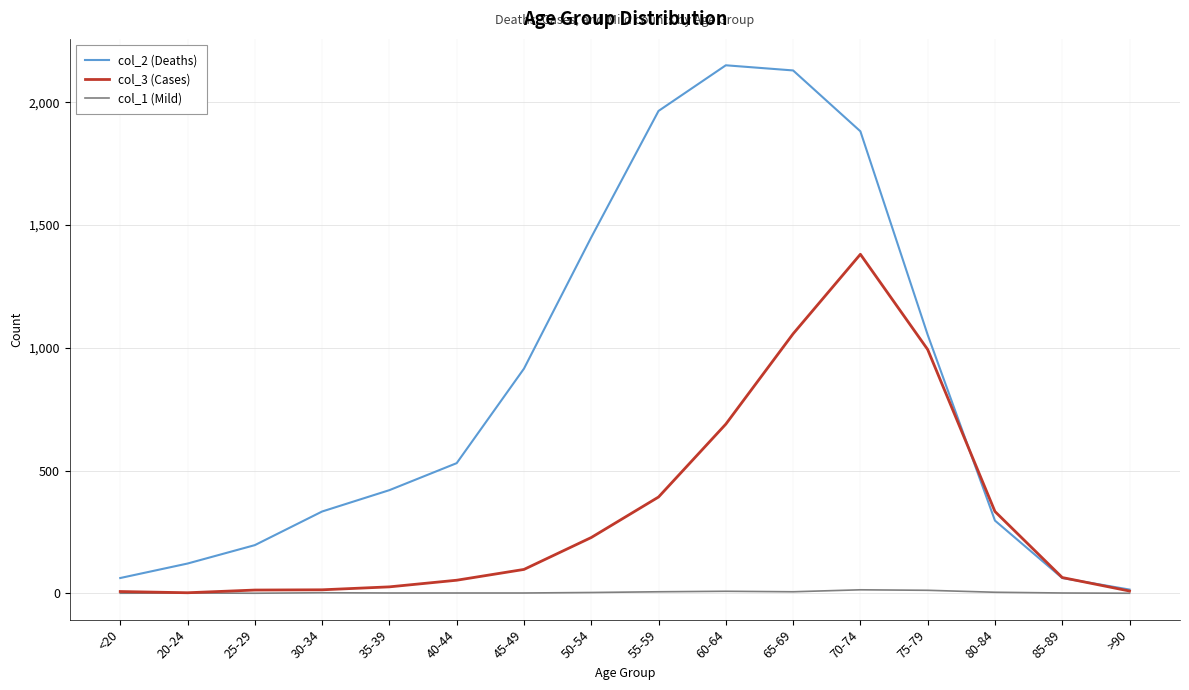

Which series has the largest total across all categories?

col_2 (Deaths)